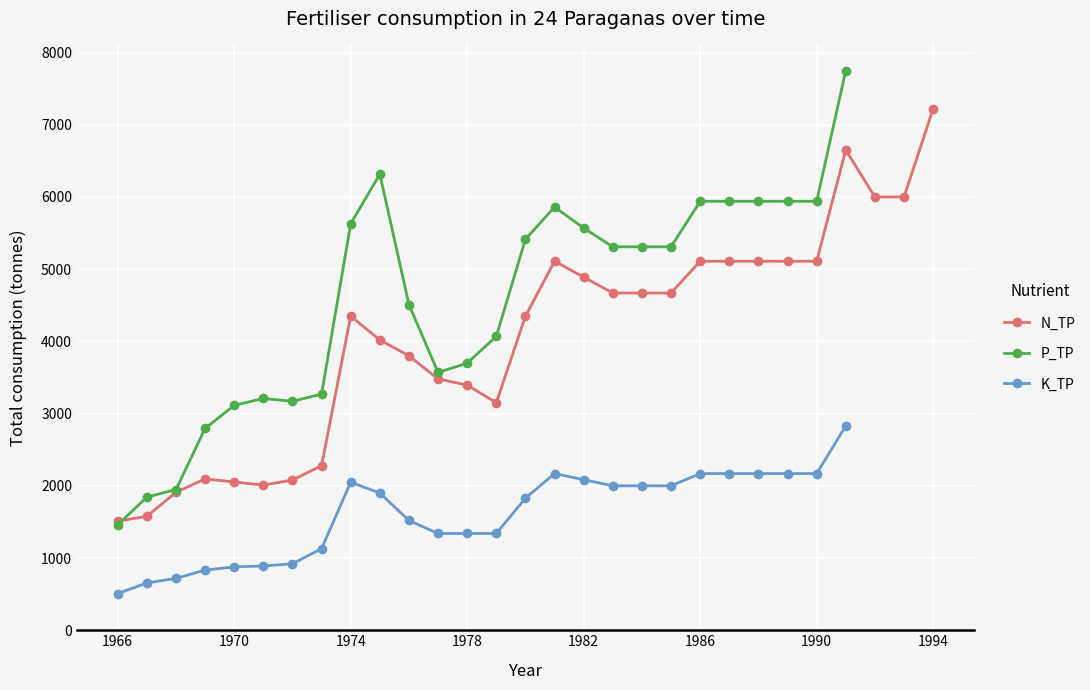

Which series has the largest total across all categories?

P_TP